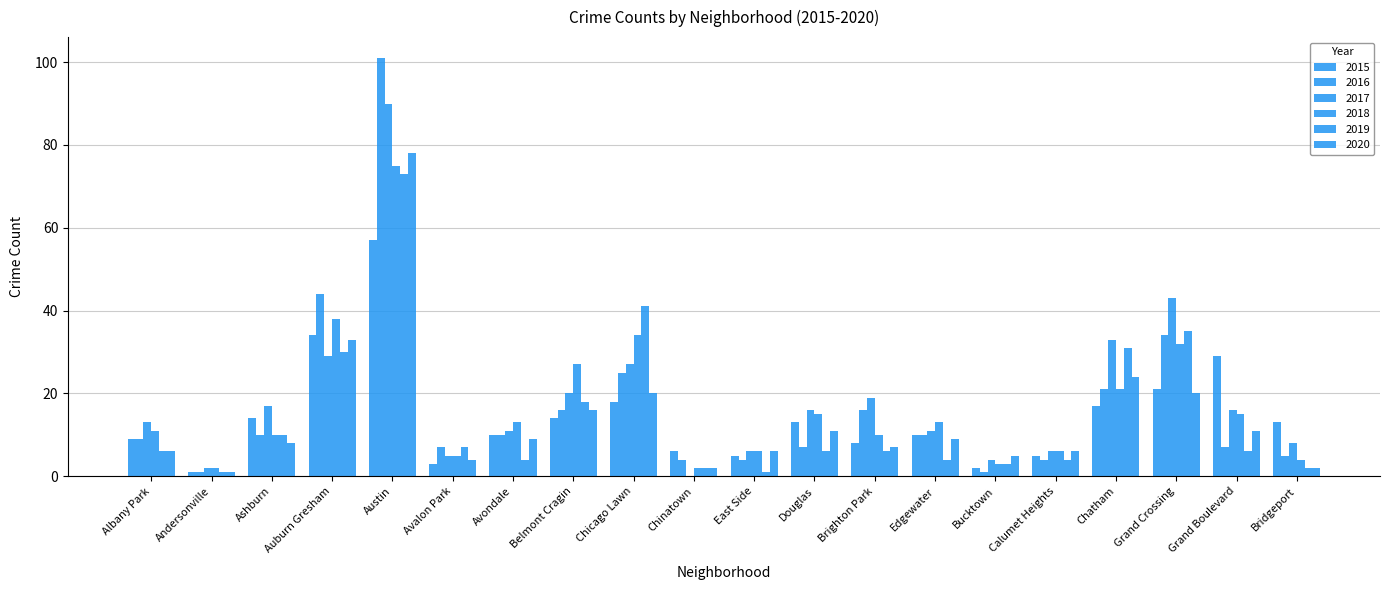

At which category is the sum across all series the highest?

Austin